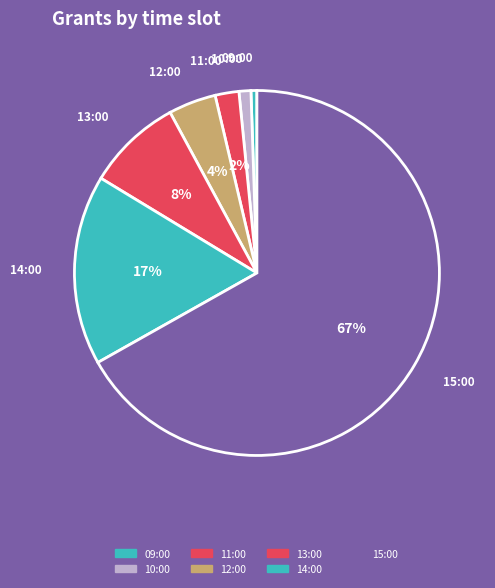

True or false: 14:00 accounts for 17% of the total.

True